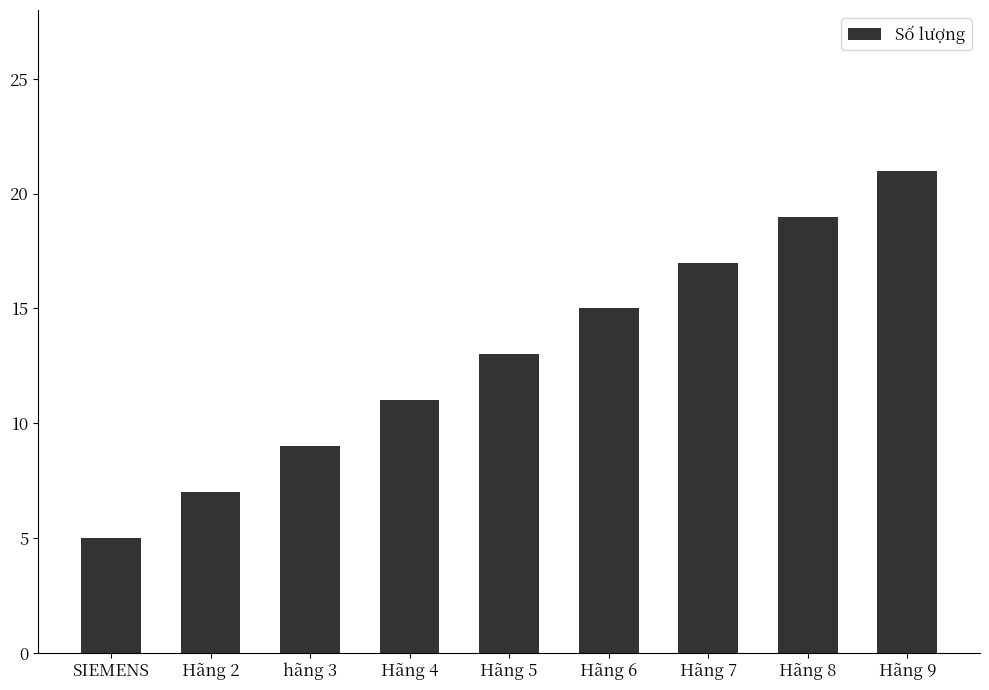

What is the value of the 4th bar from the left?

11